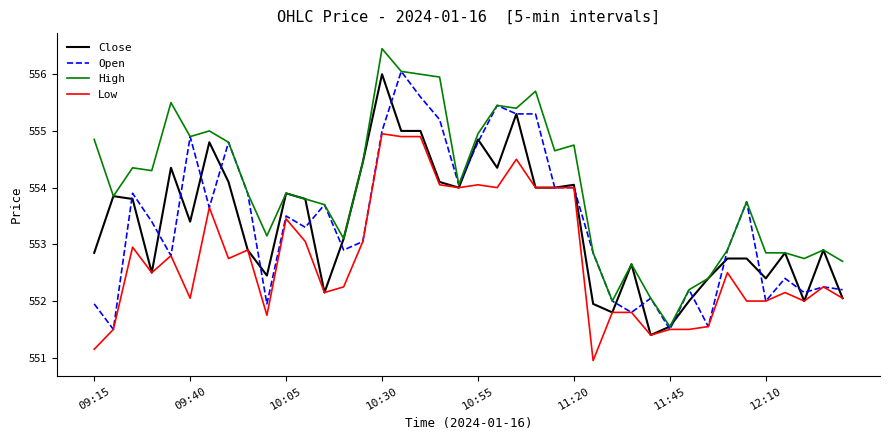

Which series has the largest total across all categories?

High